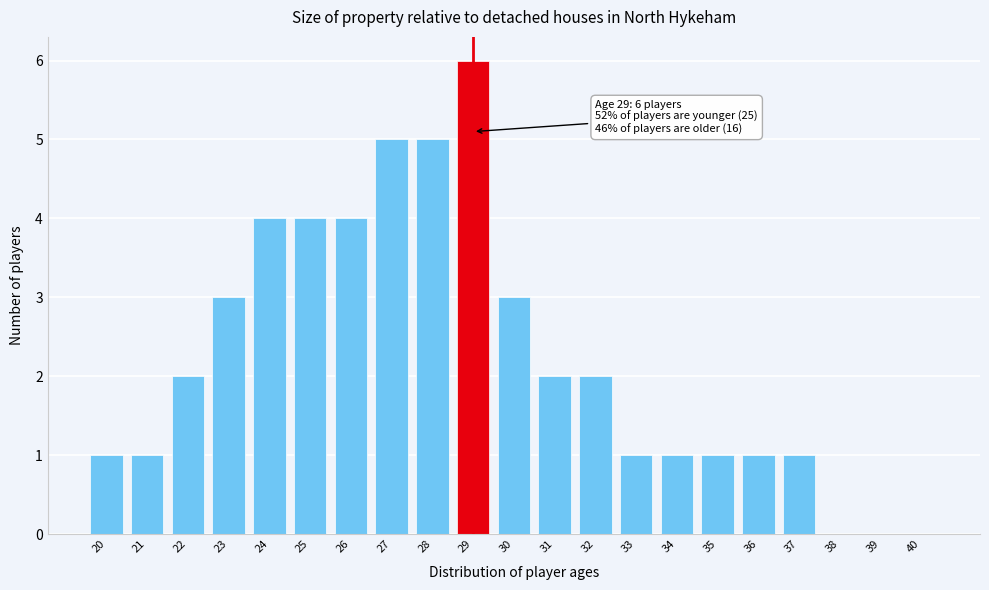

Reading left to right, extract all data points from this chart.

20=1	21=1	22=2	23=3	24=4	25=4	26=4	27=5	28=5	29=6	30=3	31=2	32=2	33=1	34=1	35=1	36=1	37=1	38=0	39=0	40=0